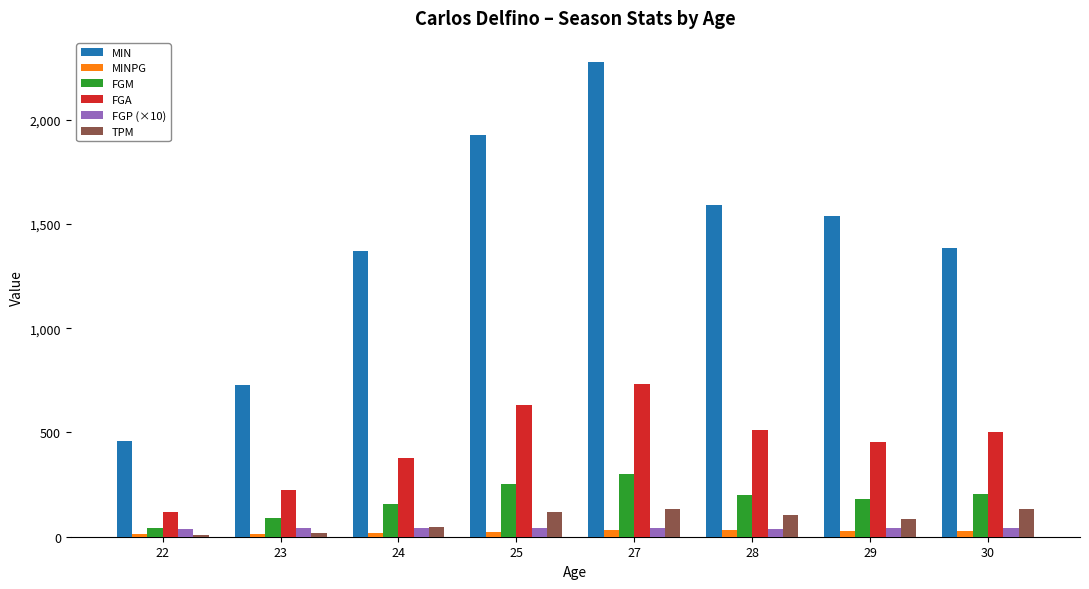

What is the sum of all FGP (×10) values?

318.4